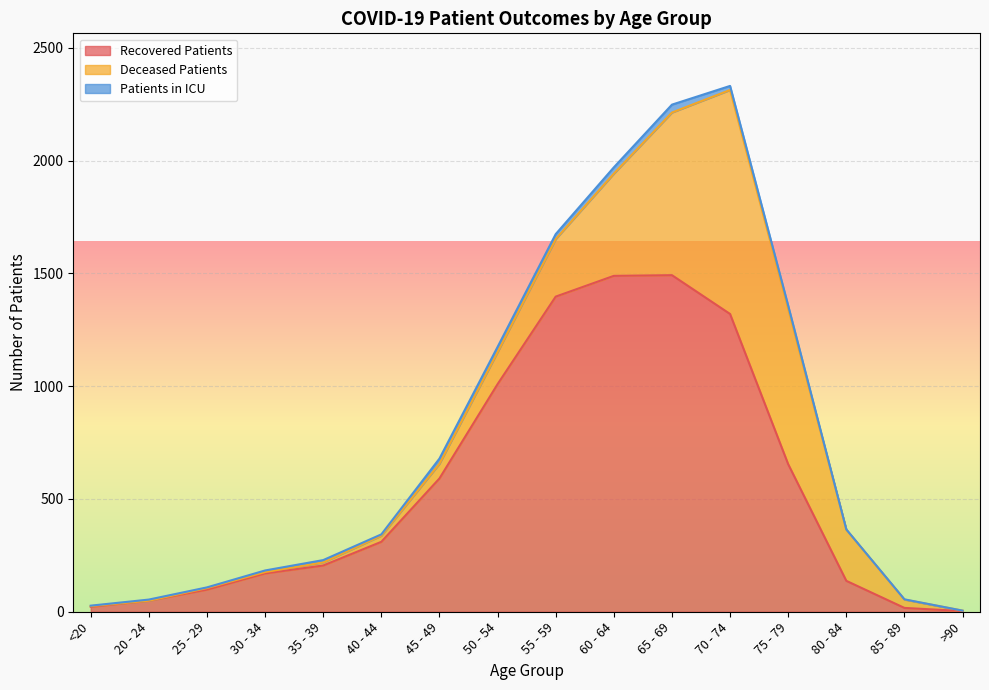

What are all the series names shown in the legend?

Recovered Patients, Deceased Patients, Patients in ICU